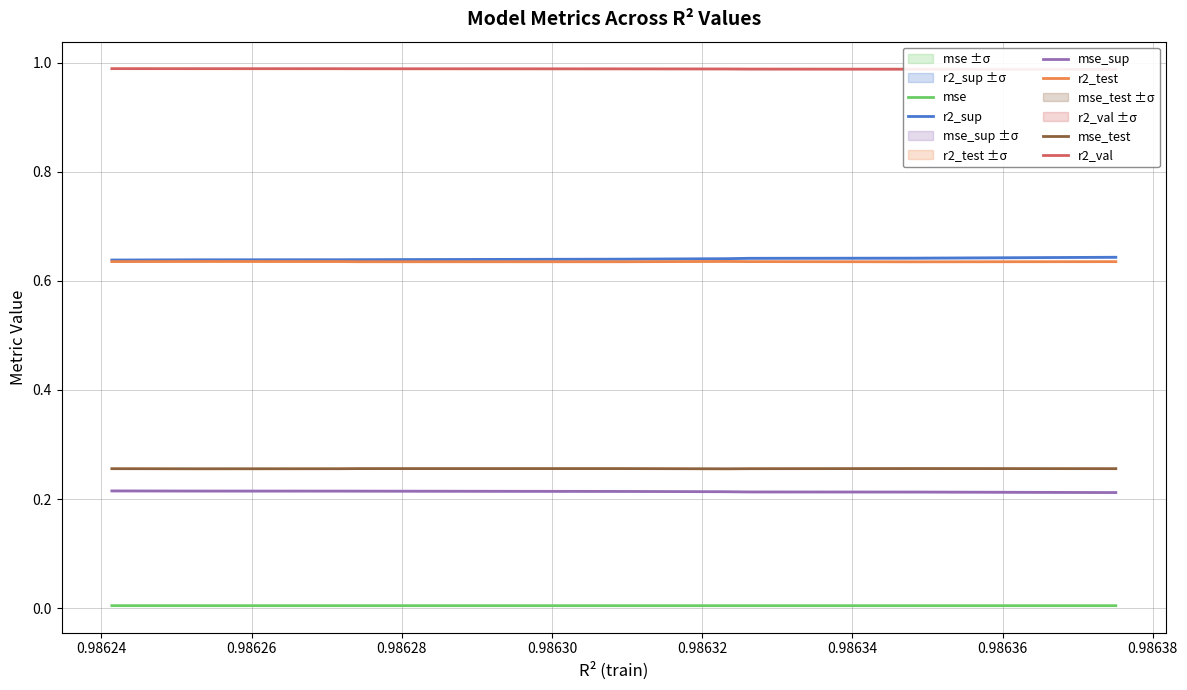

Reading left to right, transcribe all the data shown in this chart.

r2_sup: 0.6	0.6	0.6	0.6	0.6	0.6	0.6	0.6	0.6	0.6
r2_test: 0.6	0.6	0.6	0.6	0.6	0.6	0.6	0.6	0.6	0.6
r2_val: 1.0	1.0	1.0	1.0	1.0	1.0	1.0	1.0	1.0	1.0
mse: 0.0	0.0	0.0	0.0	0.0	0.0	0.0	0.0	0.0	0.0
mse_sup: 0.2	0.2	0.2	0.2	0.2	0.2	0.2	0.2	0.2	0.2
mse_test: 0.3	0.3	0.3	0.3	0.3	0.3	0.3	0.3	0.3	0.3